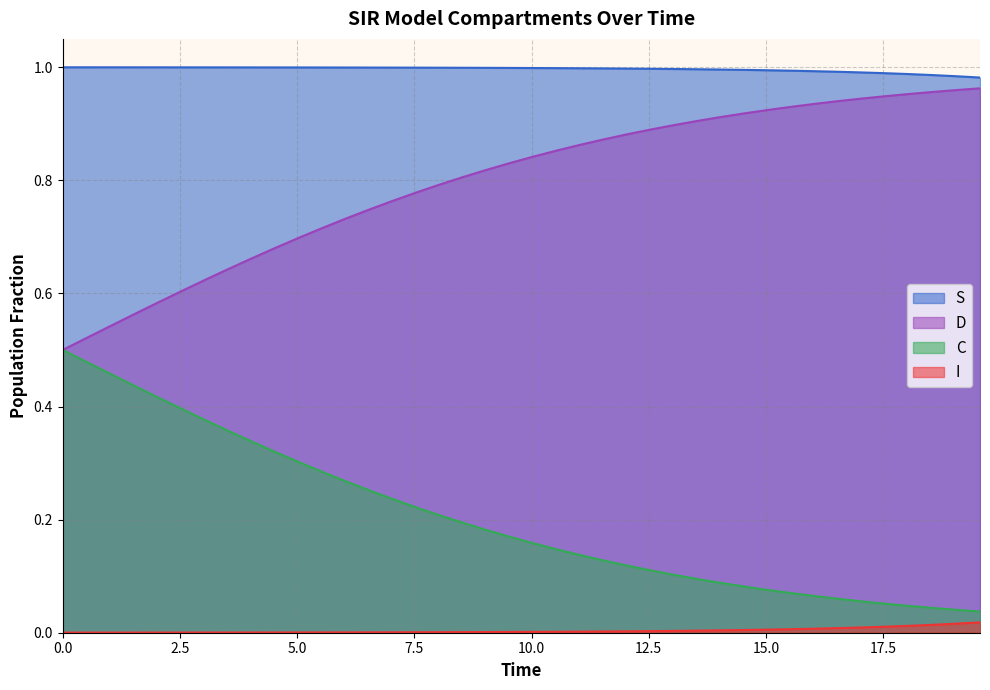

List the series in order of their overall mean, lowest first.

I, C, D, S